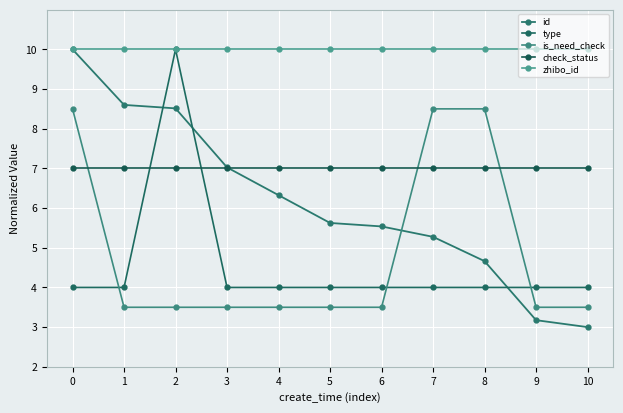

What is the average value of the is_need_check series?

4.9